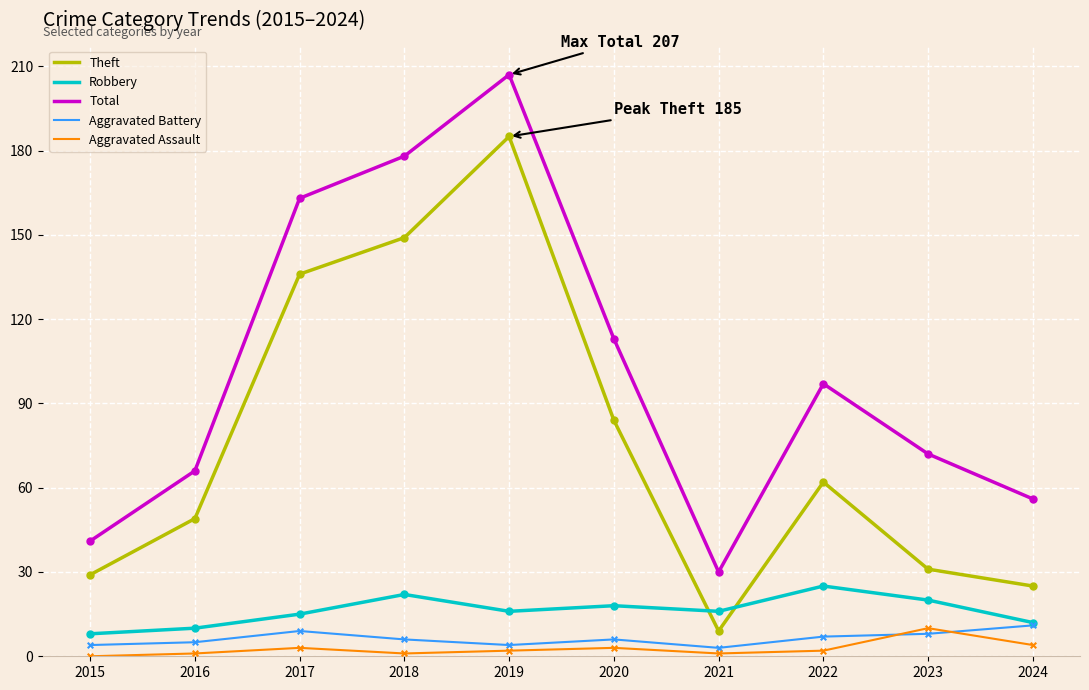

At how many categories does at least one series exceed 145?

3